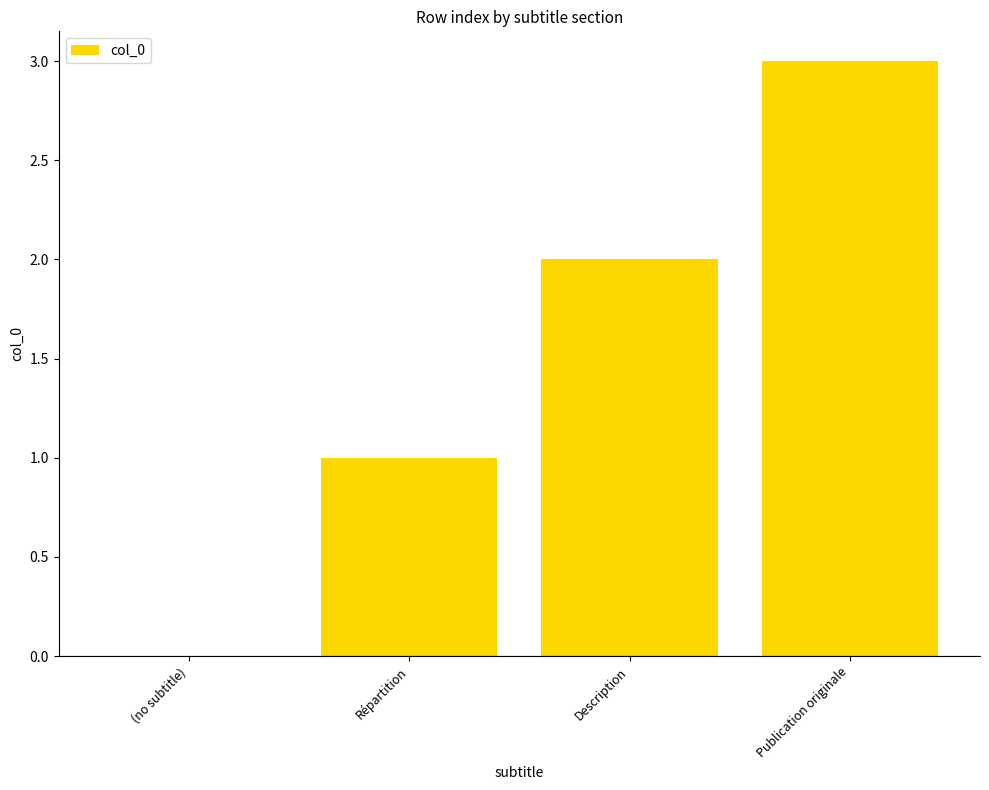

Reading left to right, extract all data points from this chart.

0	1	2	3